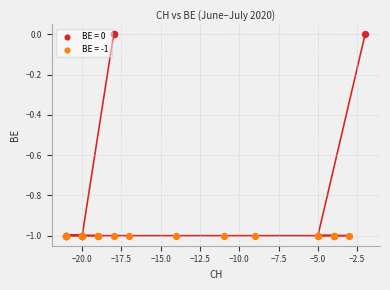

Which series contains the highest Y value?

BE = 0